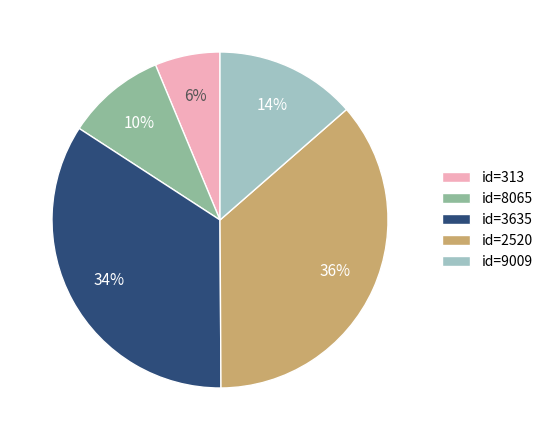

Which has a higher value, id=9009 or id=2520?

id=2520